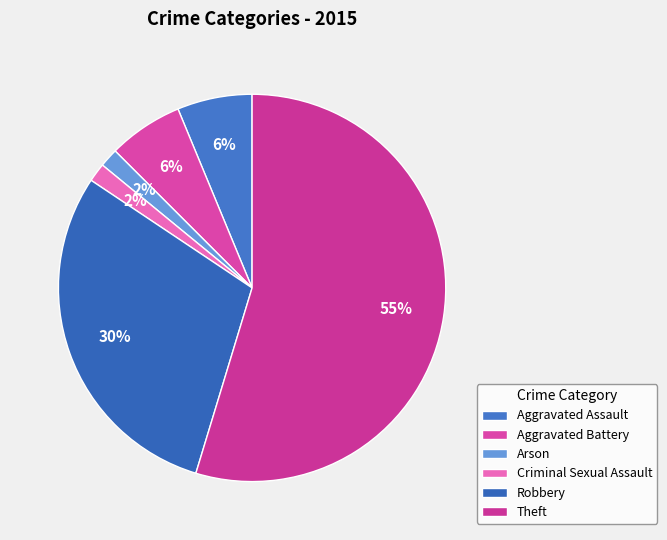

How many segments does this pie chart have?

6